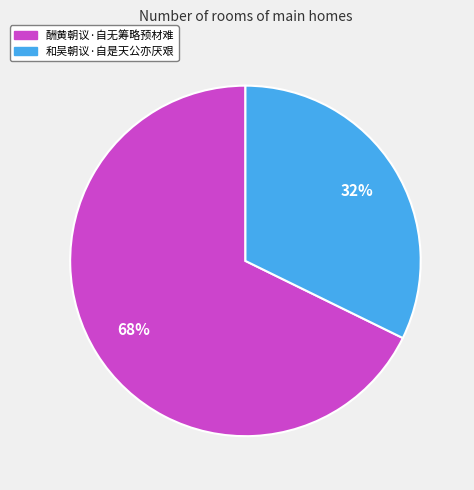

To the nearest percent, what is the average slice percentage?

50%